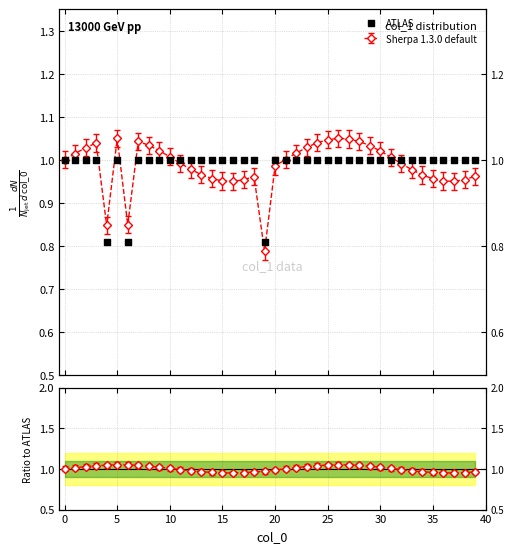

Which has a higher value, 16 or 15?

16